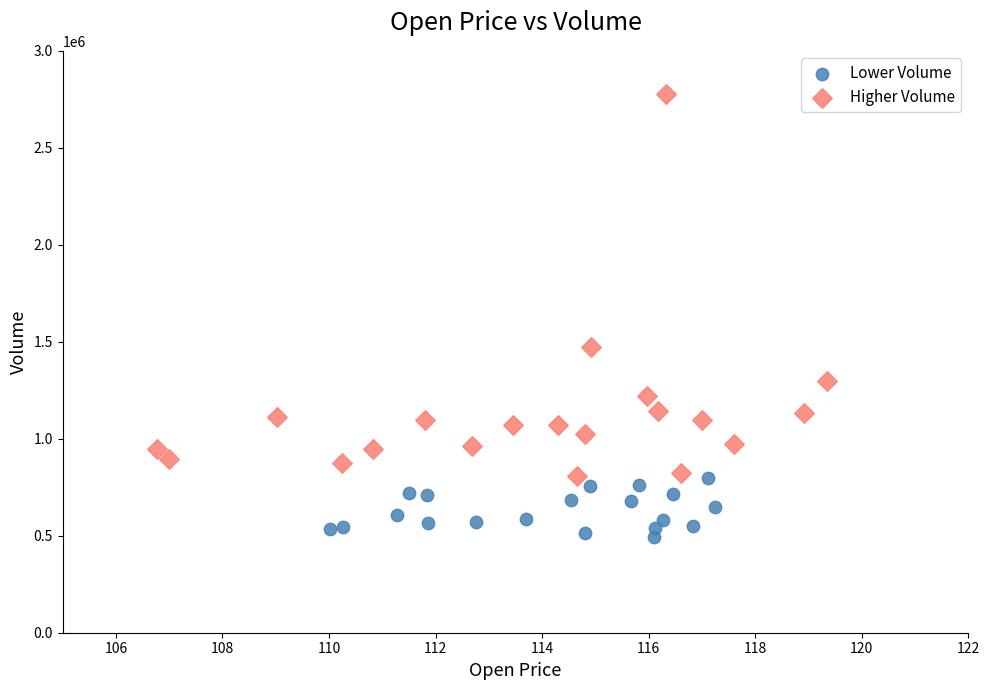

Which series contains the lowest Y value?

Lower Volume